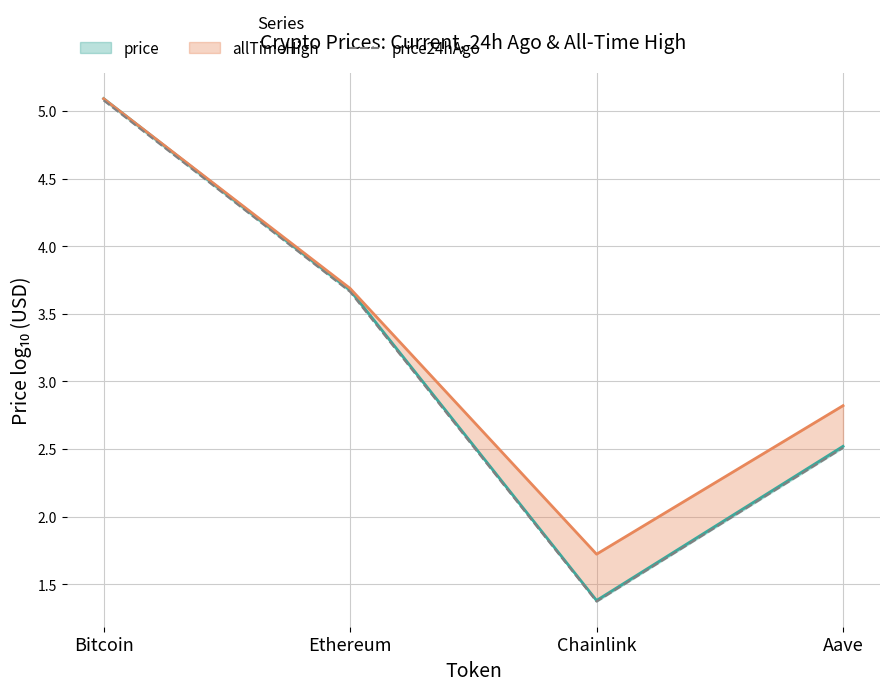

Reading left to right, what are all the values shown in this chart?

price: 5.1	3.7	1.4	2.5
allTimeHigh: 5.1	3.7	1.7	2.8
price24hAgo: 5.1	3.7	1.4	2.5